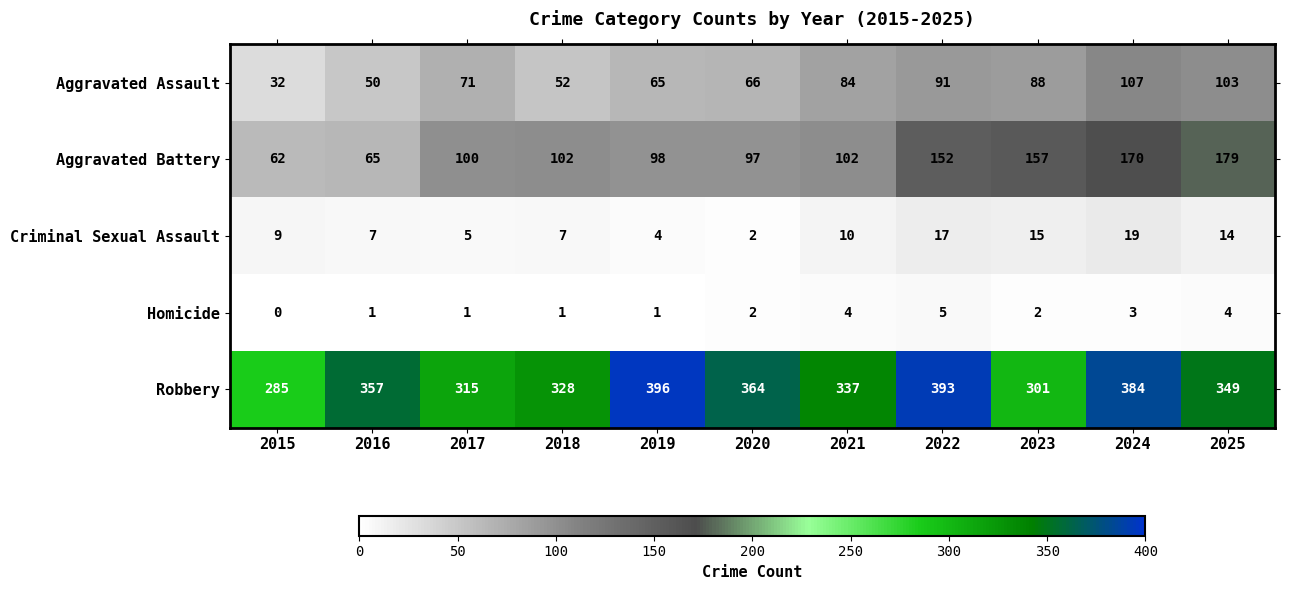

Rank the series at 2024 from highest to lowest value.

Robbery, Aggravated Battery, Aggravated Assault, Criminal Sexual Assault, Homicide